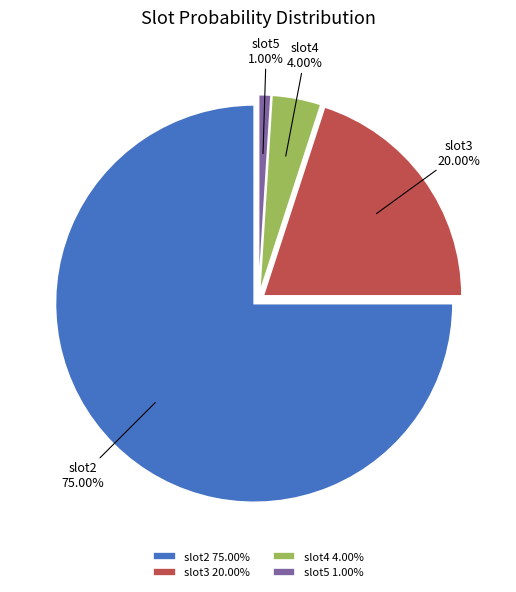

How many slices are in this pie chart?

4